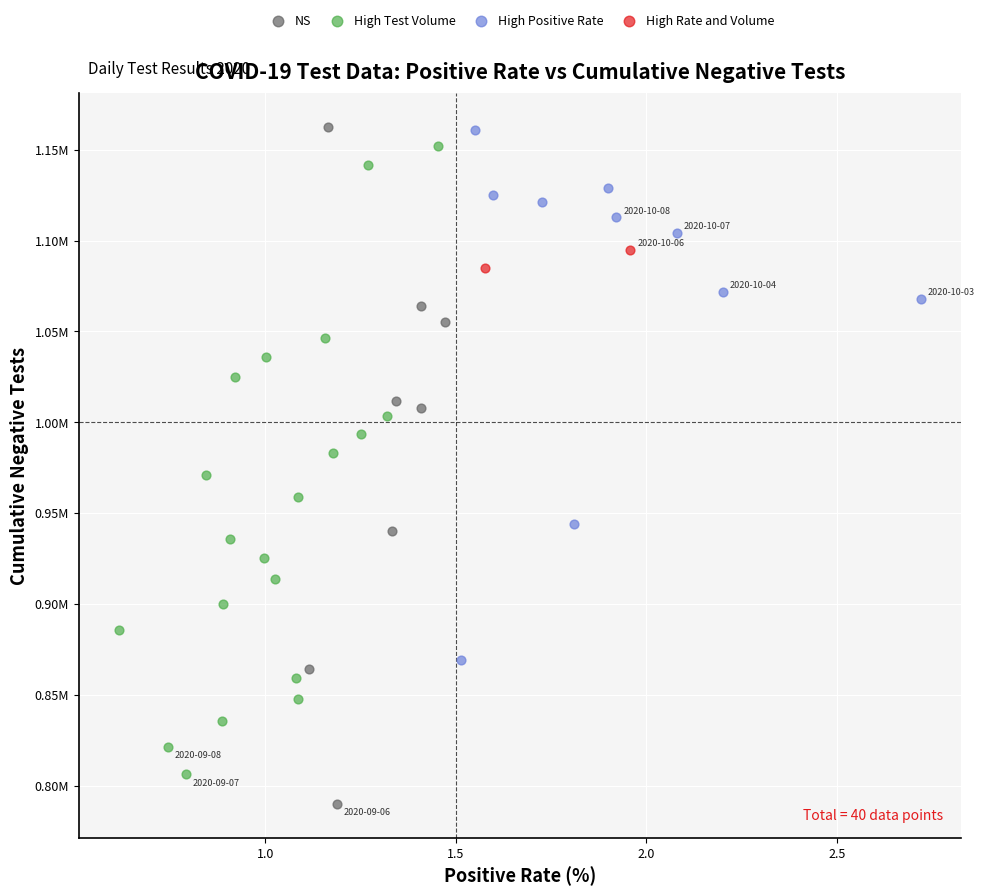

Which series has the largest Y range (max minus min)?

NS